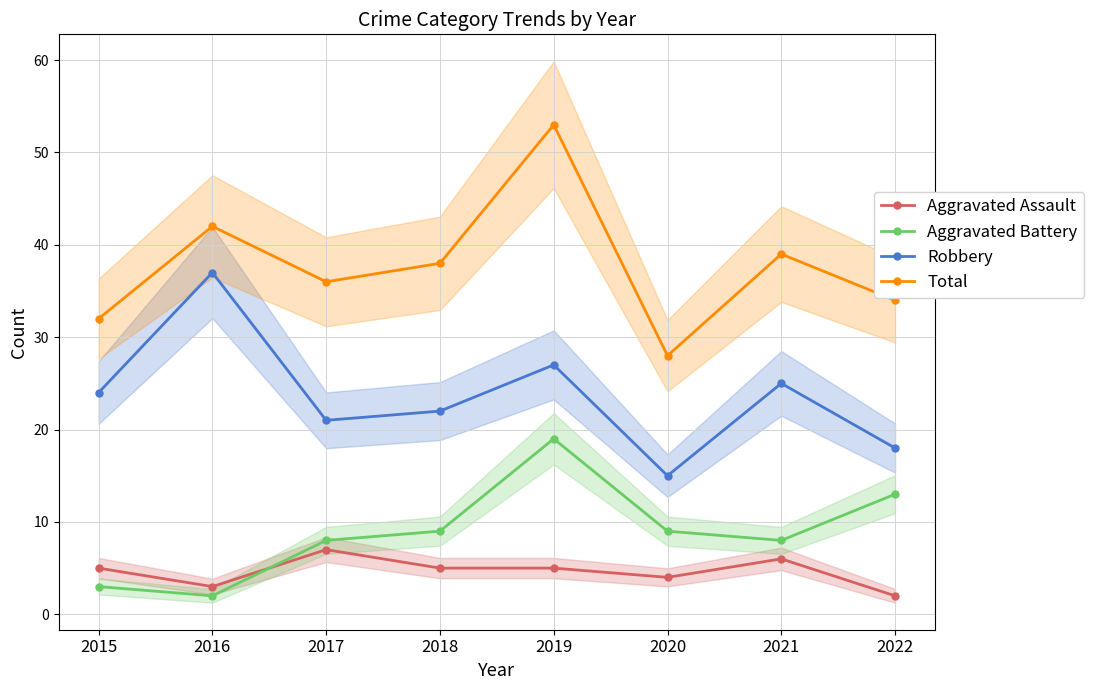

How many data points does each series have?

8